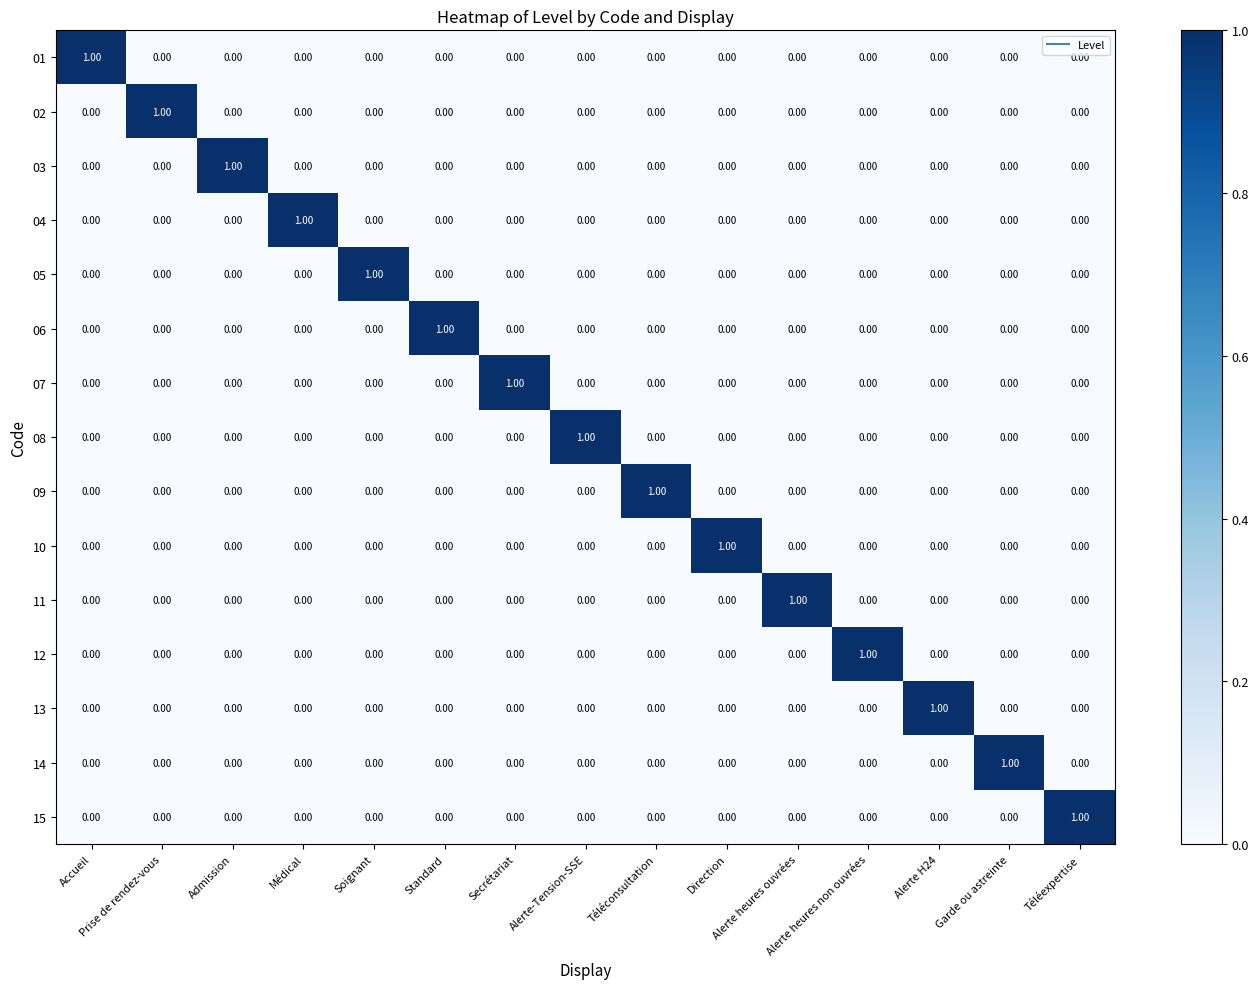

At how many categories does at least one series exceed 0?

15